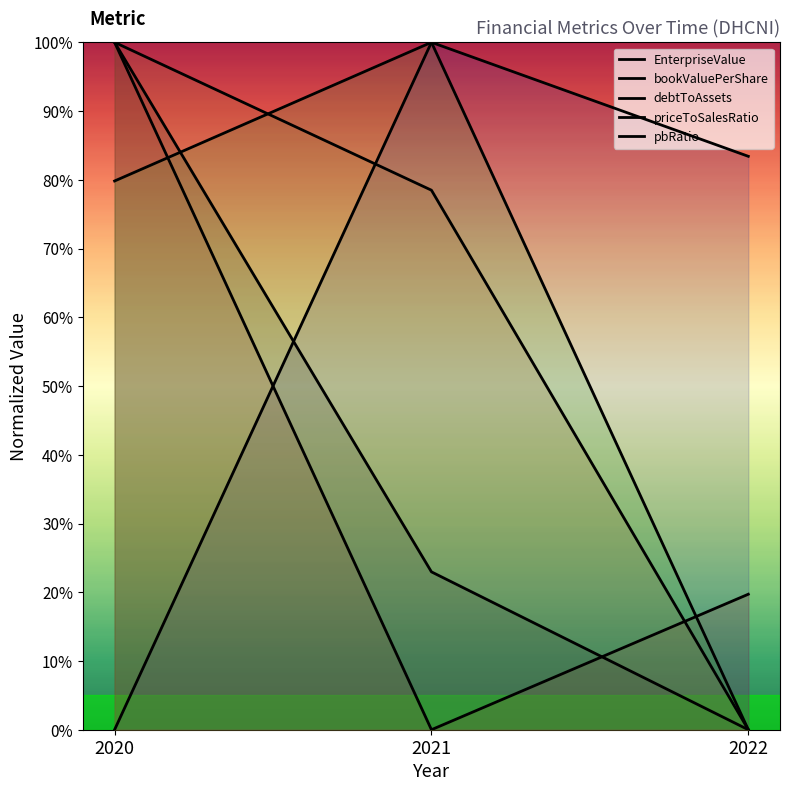

The value of EnterpriseValue at 2020 is 1.0. True or false?

True